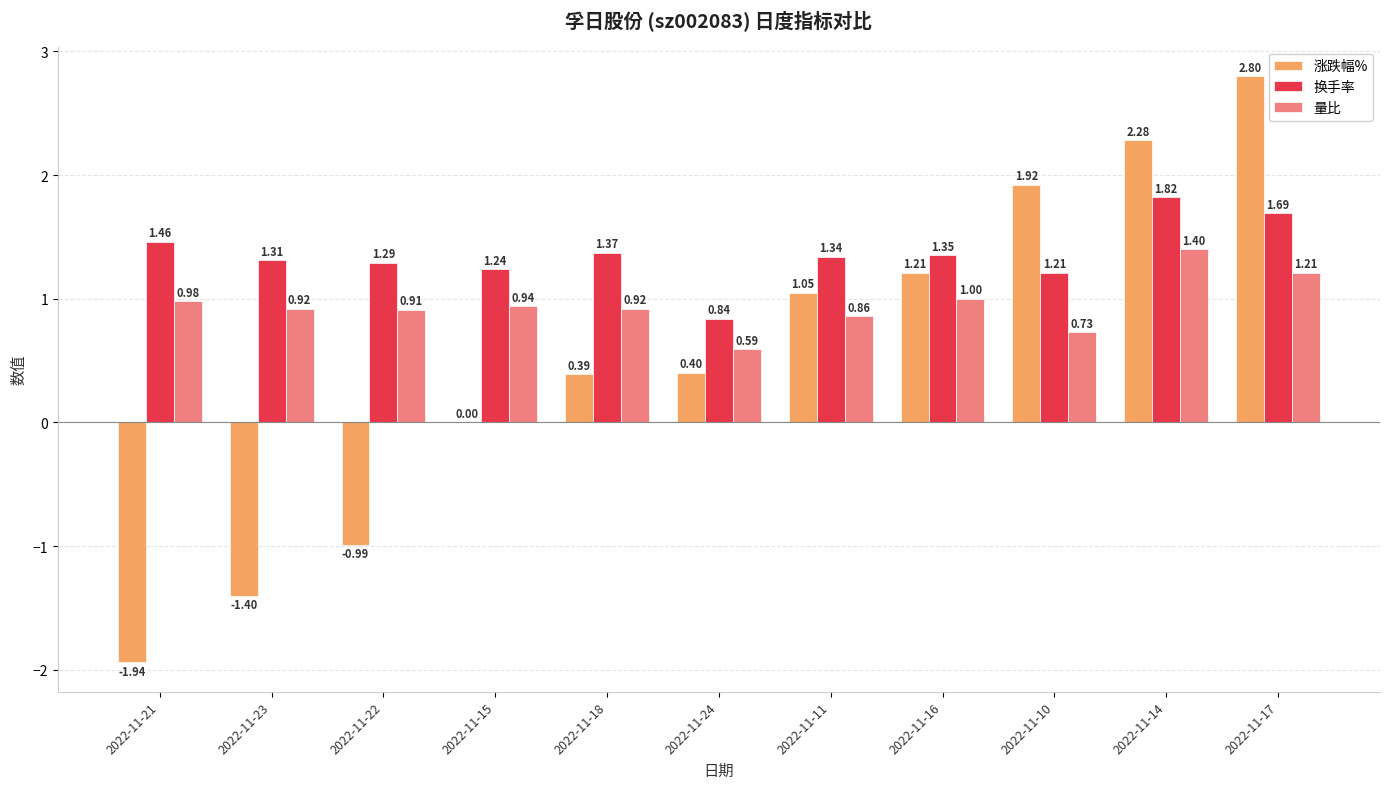

At which category is the sum across all series the highest?

2022-11-17